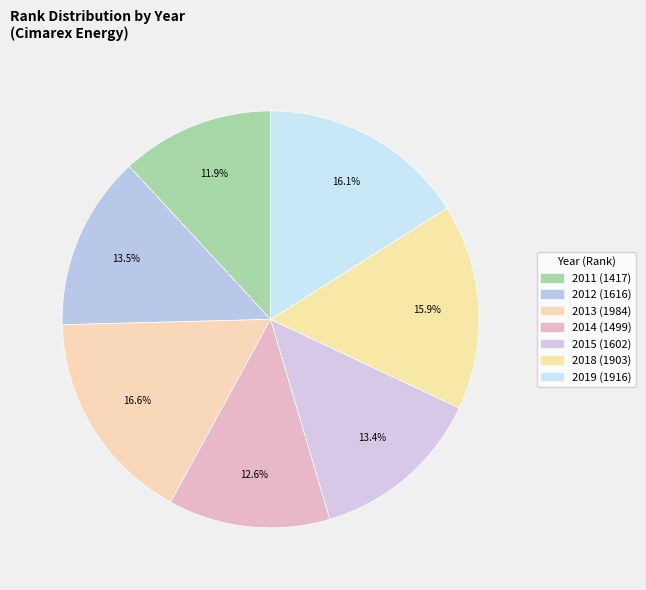

How much of the chart is everything except 2014?

87.4%